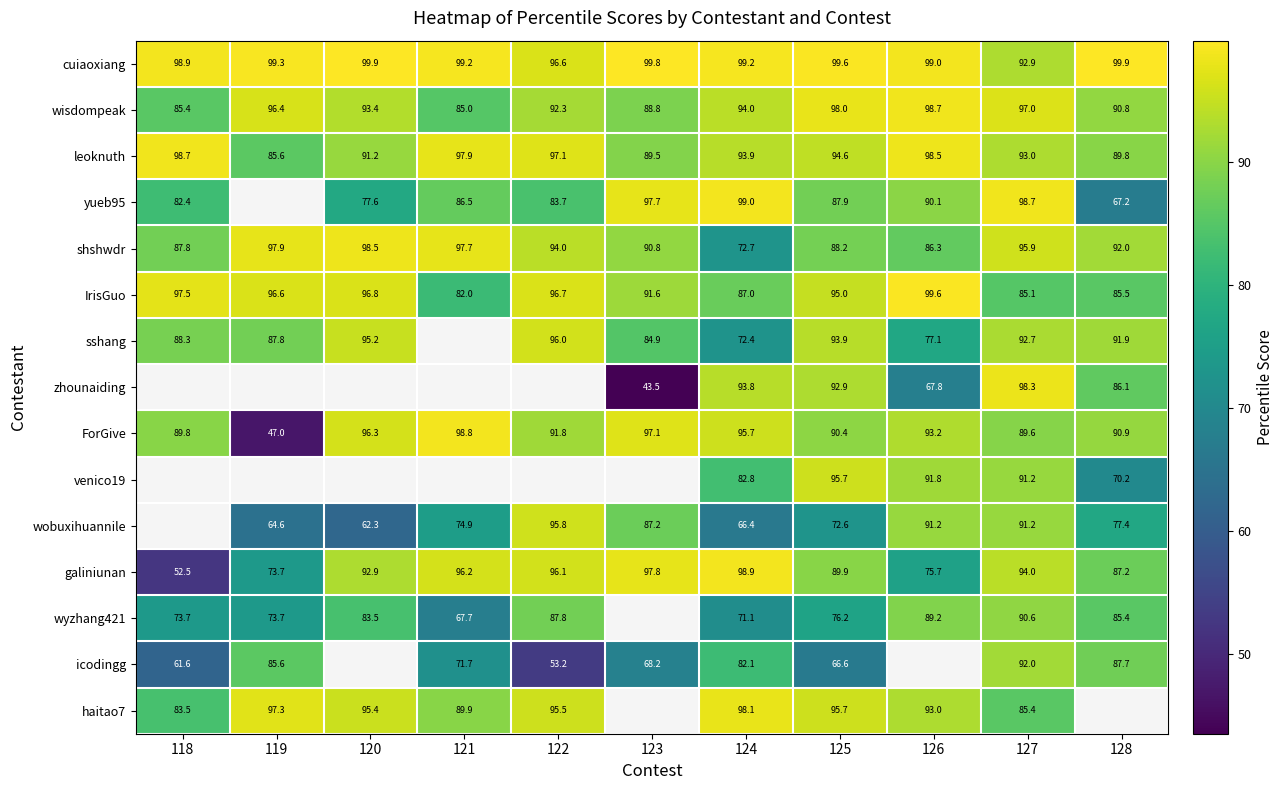

Which category has the lowest value in the galiniunan series?

118